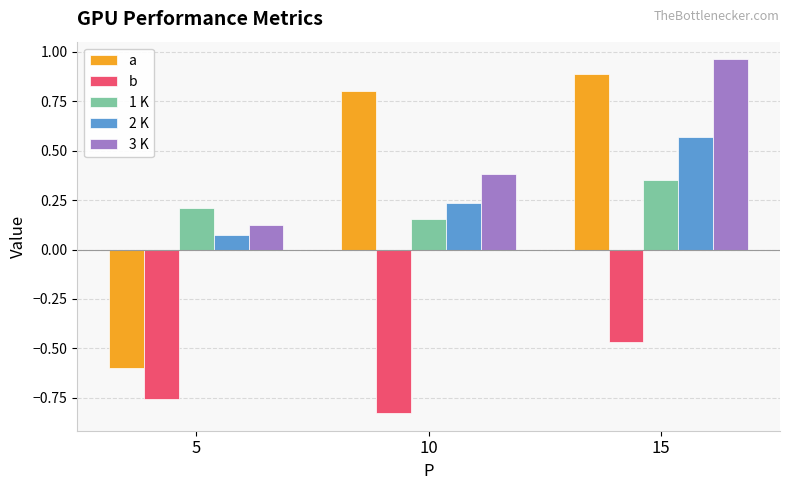

Which series changed the most between 5 and 10?

a